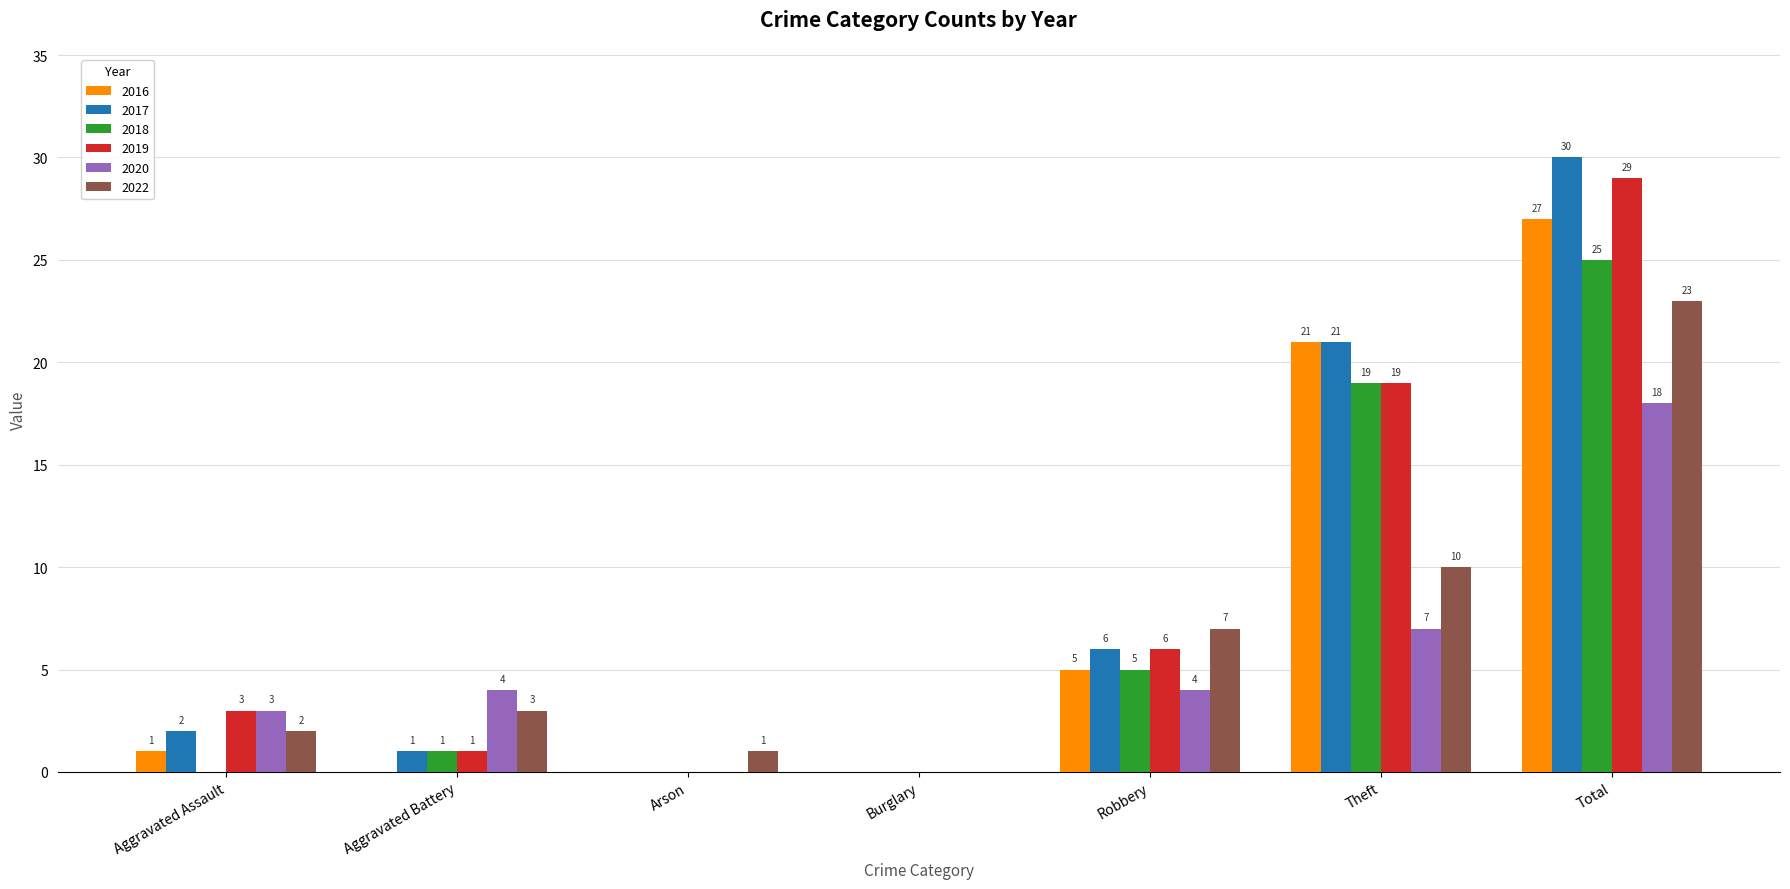

What are all the series names shown in the legend?

2016, 2017, 2018, 2019, 2020, 2022